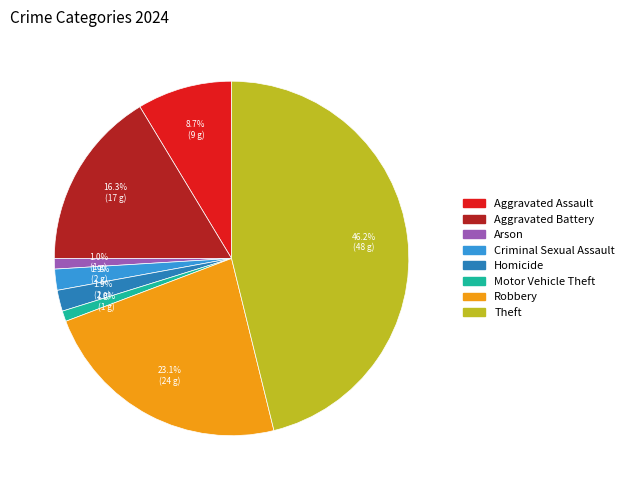

To the nearest percent, what percentage of the pie is Aggravated Assault?

9%